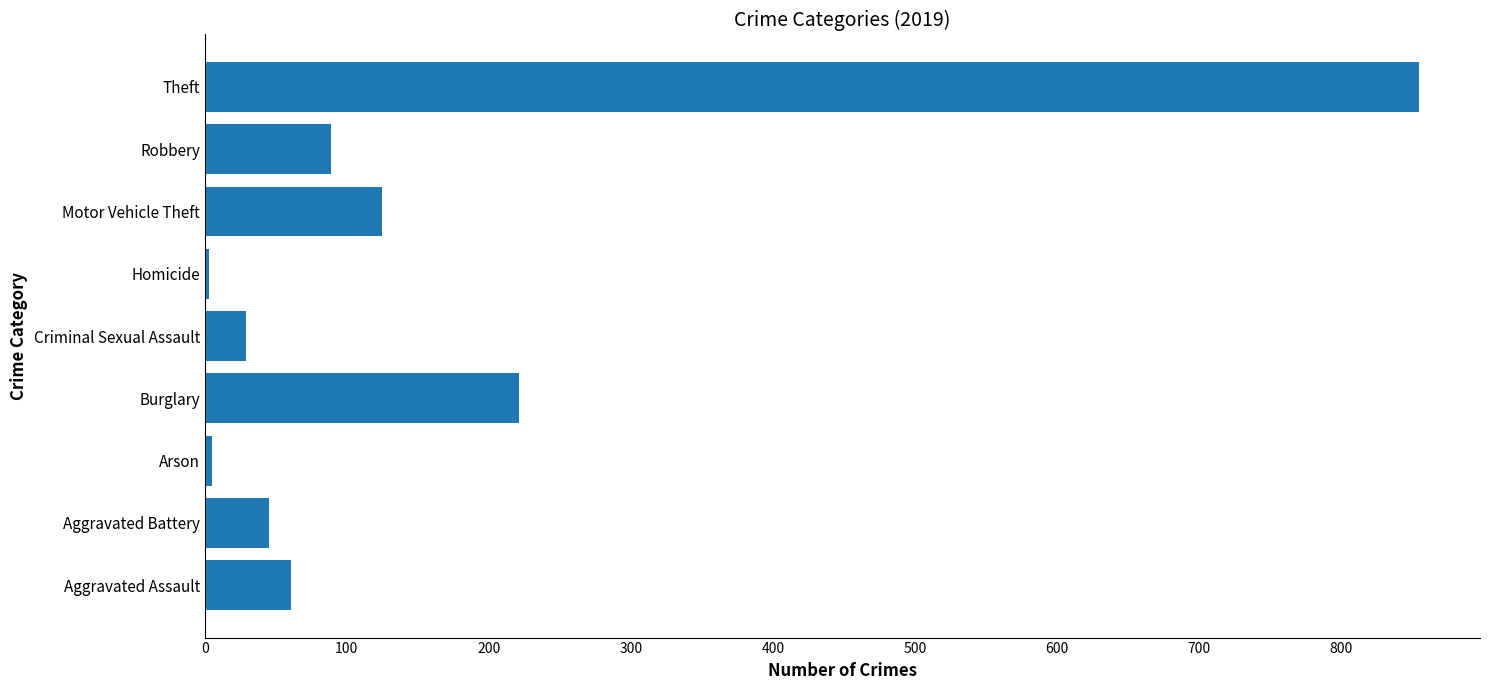

What is the change in value from Criminal Sexual Assault to Motor Vehicle Theft?

+96